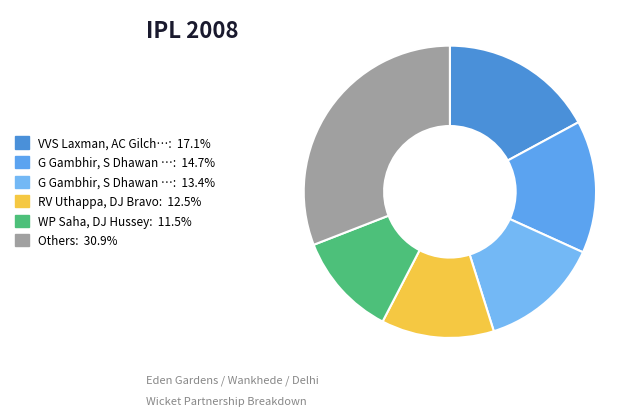

Is there a majority slice in this chart?

No